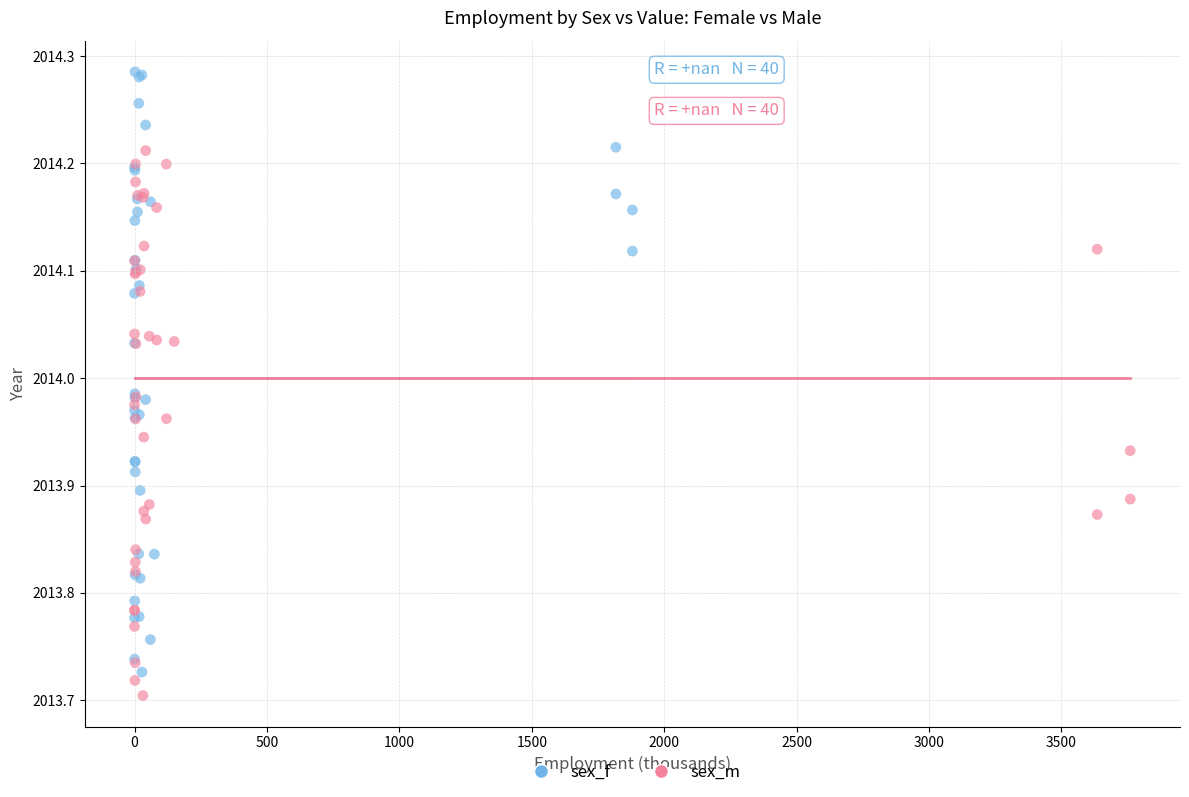

Which series contains the highest Y value?

sex_f